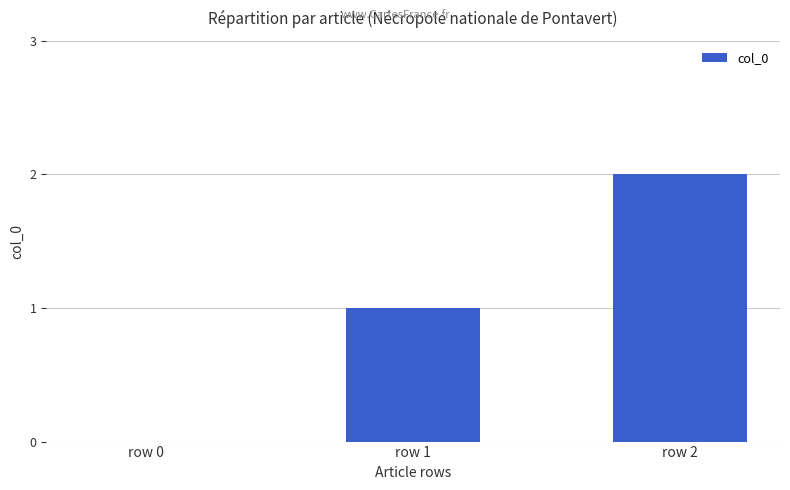

Reading left to right, extract all data points from this chart.

row 0=0	row 1=1	row 2=2